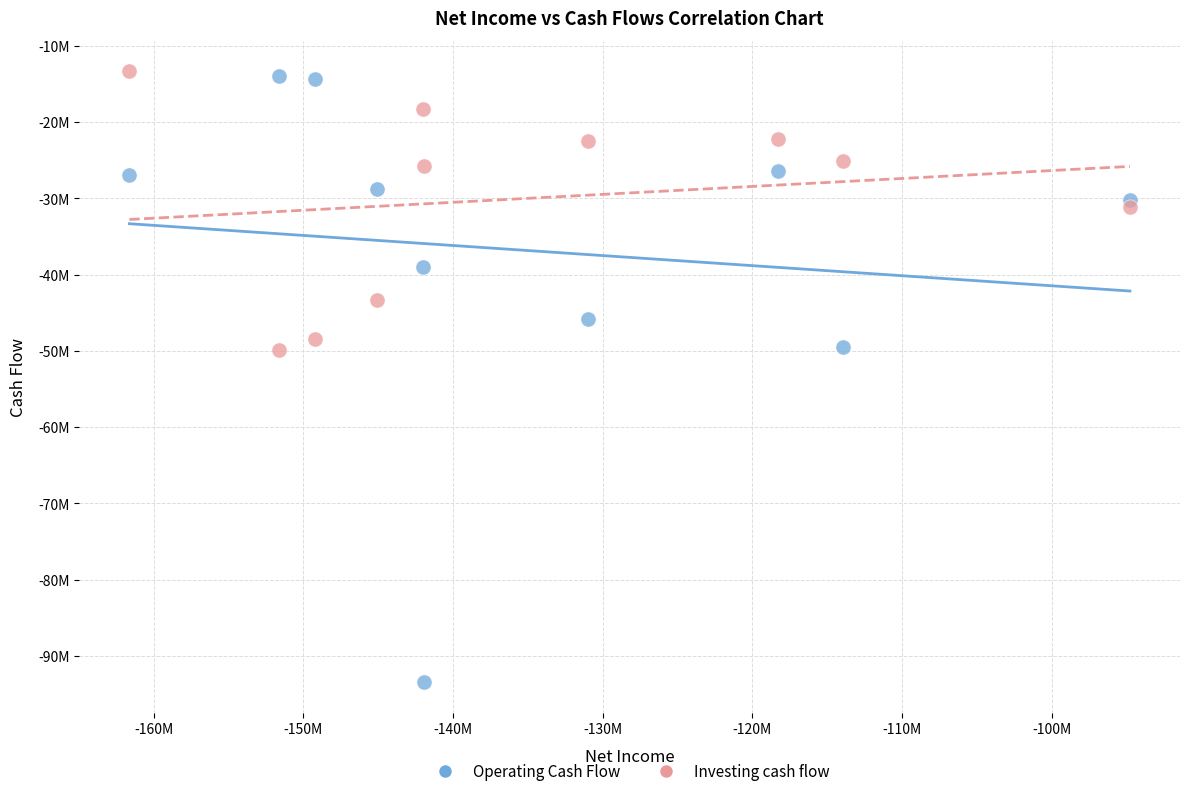

What are all the series names shown in the legend?

Operating Cash Flow, Investing cash flow